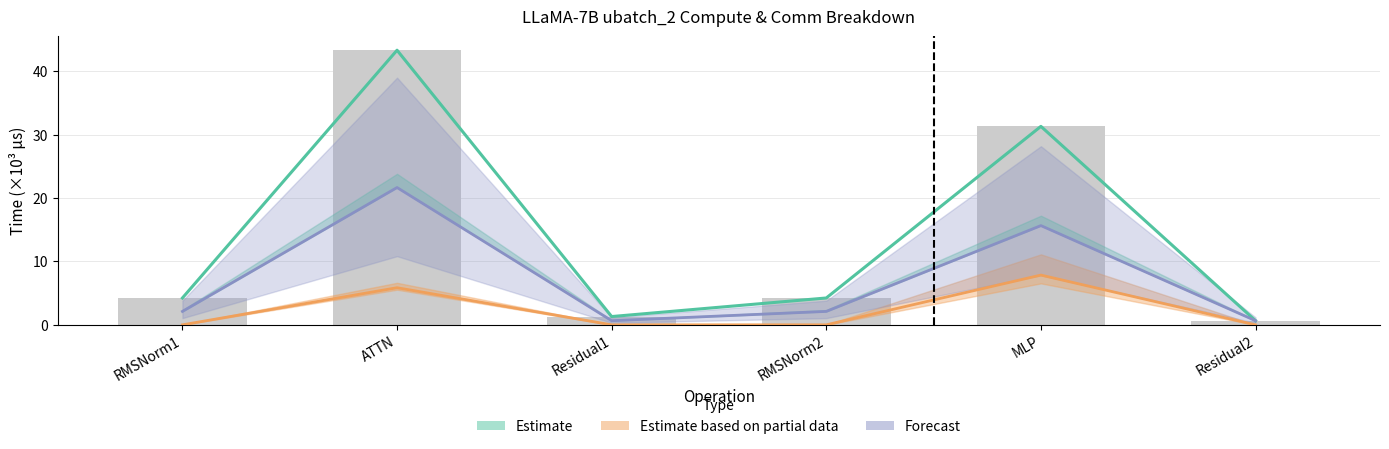

What is the spread (max minus min) of values at RMSNorm1?

4.2